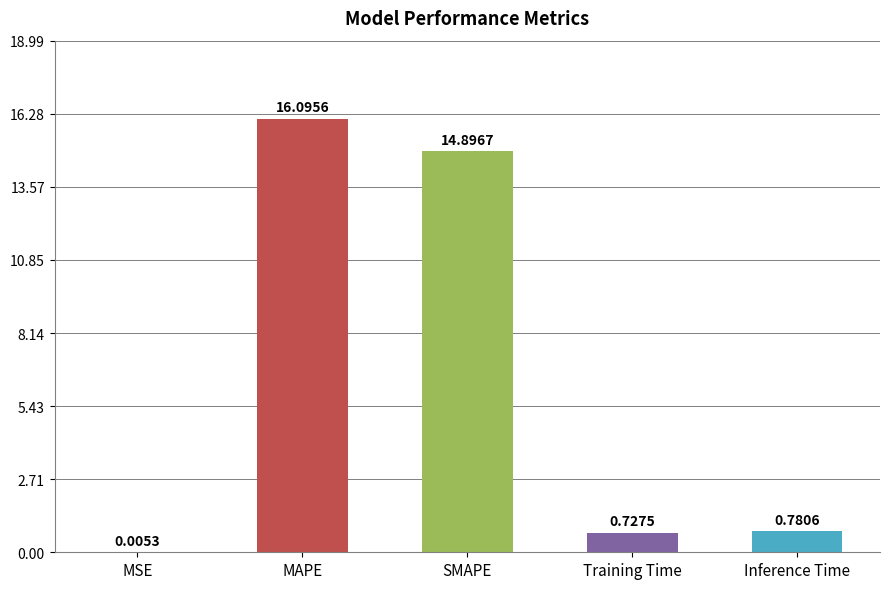

At which label is the value closest to 8?

SMAPE